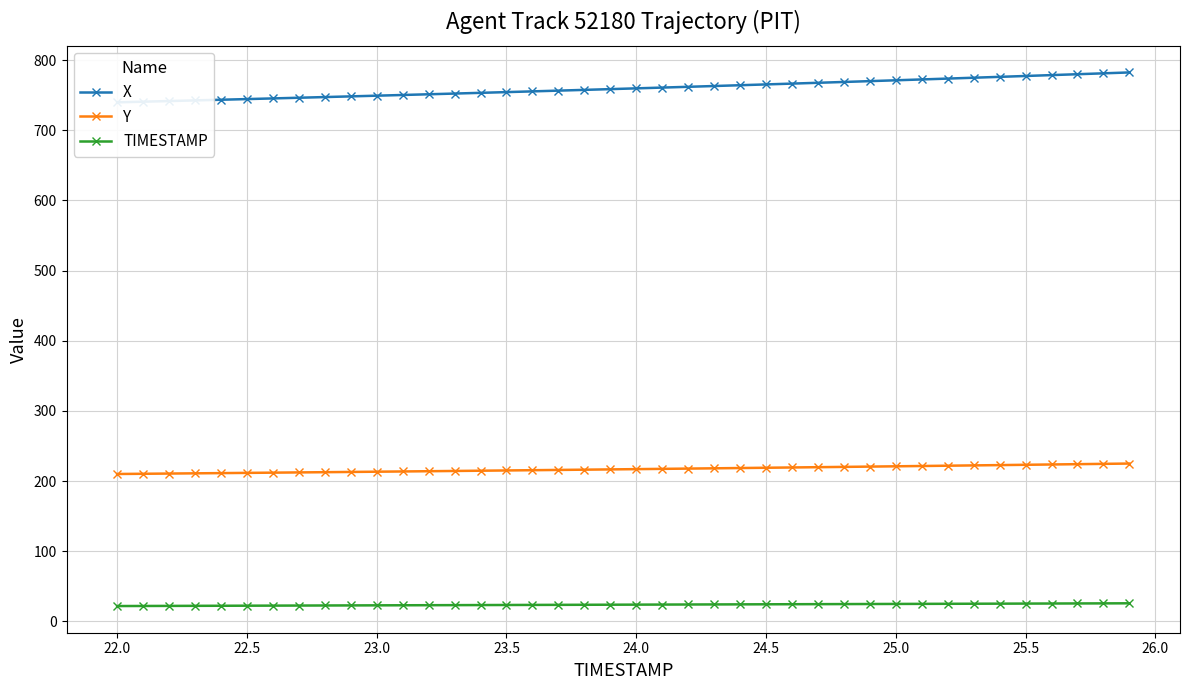

Is it true that Y equals 219.1 at 24.5?

True